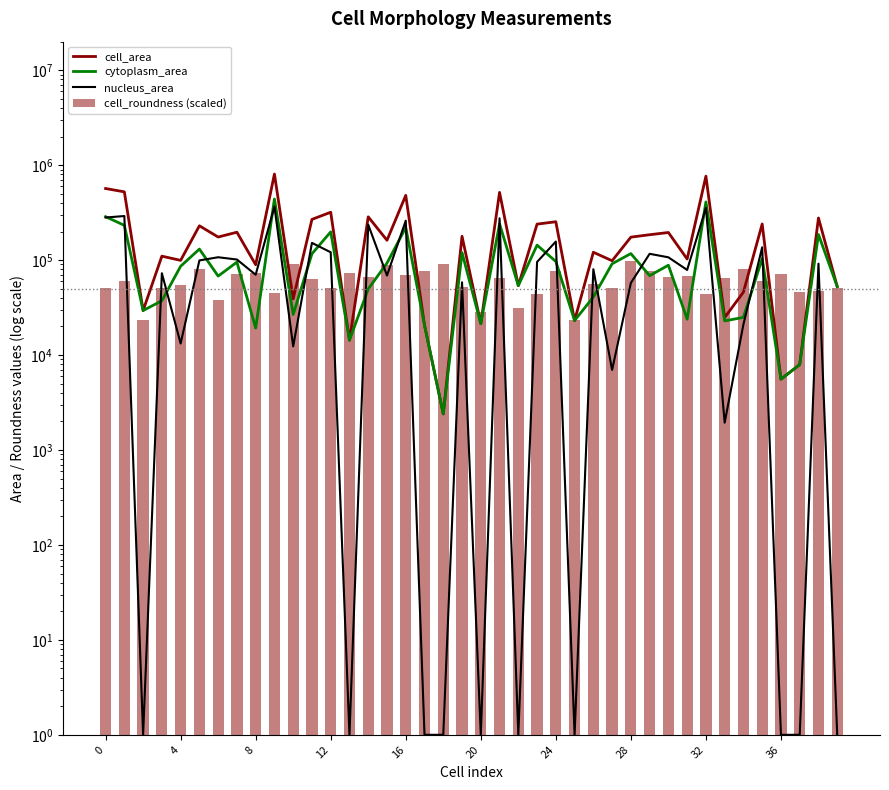

Is it true that nucleus_area equals 12228.2 at 27?

False